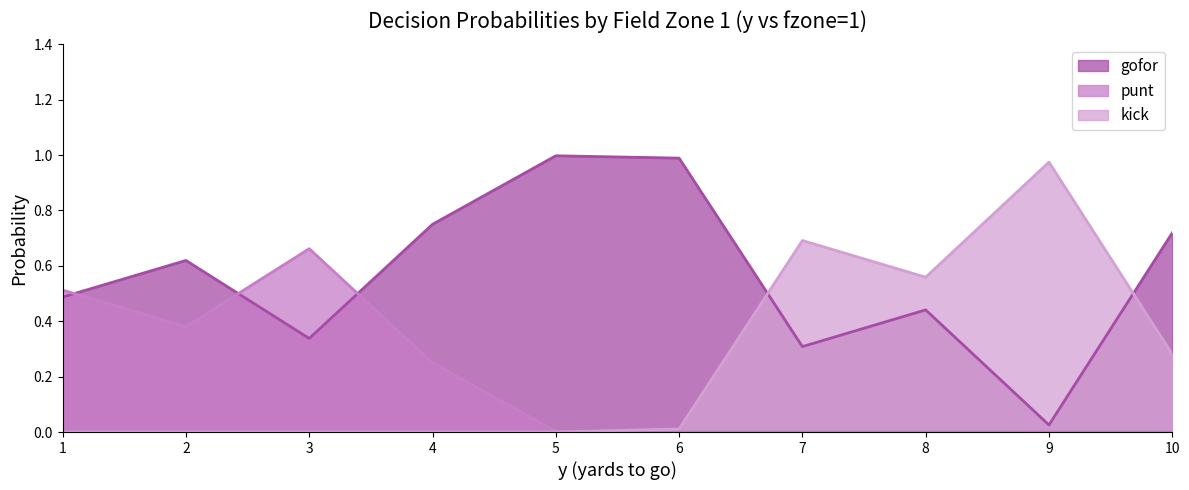

Reading right to left, list all the values displayed in this chart.

gofor: 0.7	0.0	0.4	0.3	1.0	1.0	0.8	0.3	0.6	0.5
punt: 0.0	0.0	0.0	0.0	0.0	0.0	0.2	0.7	0.4	0.5
kick: 0.3	1.0	0.6	0.7	0.0	0.0	0.0	0.0	0.0	0.0